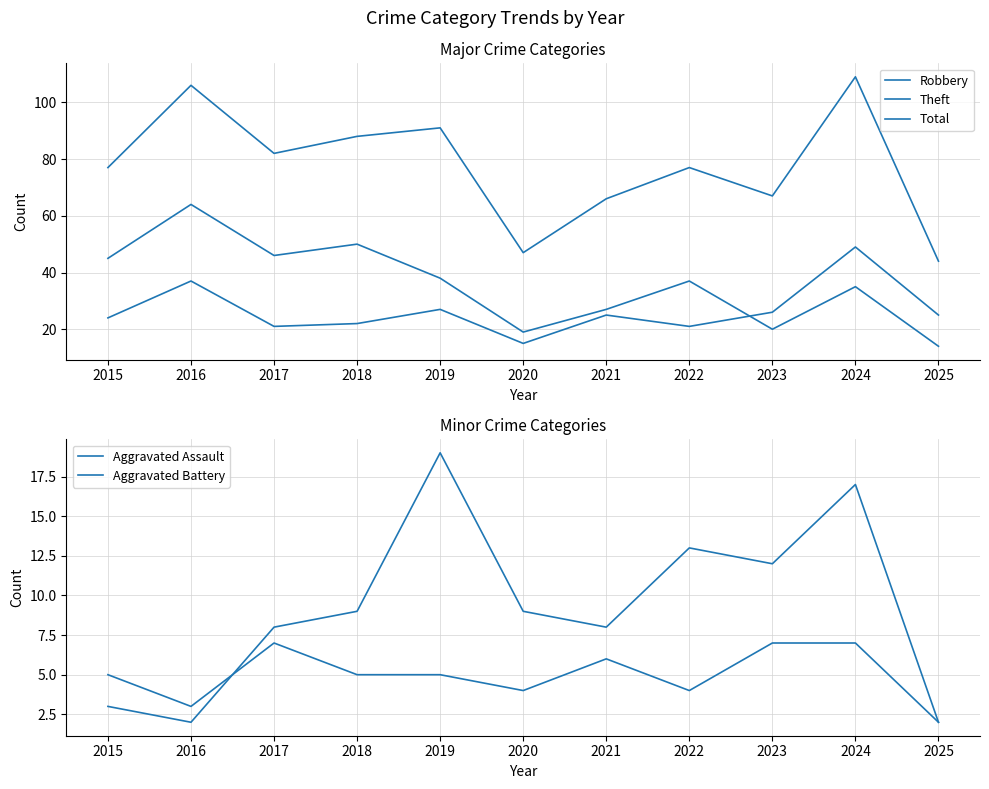

True or false: Theft and Aggravated Battery intersect in this chart.

False